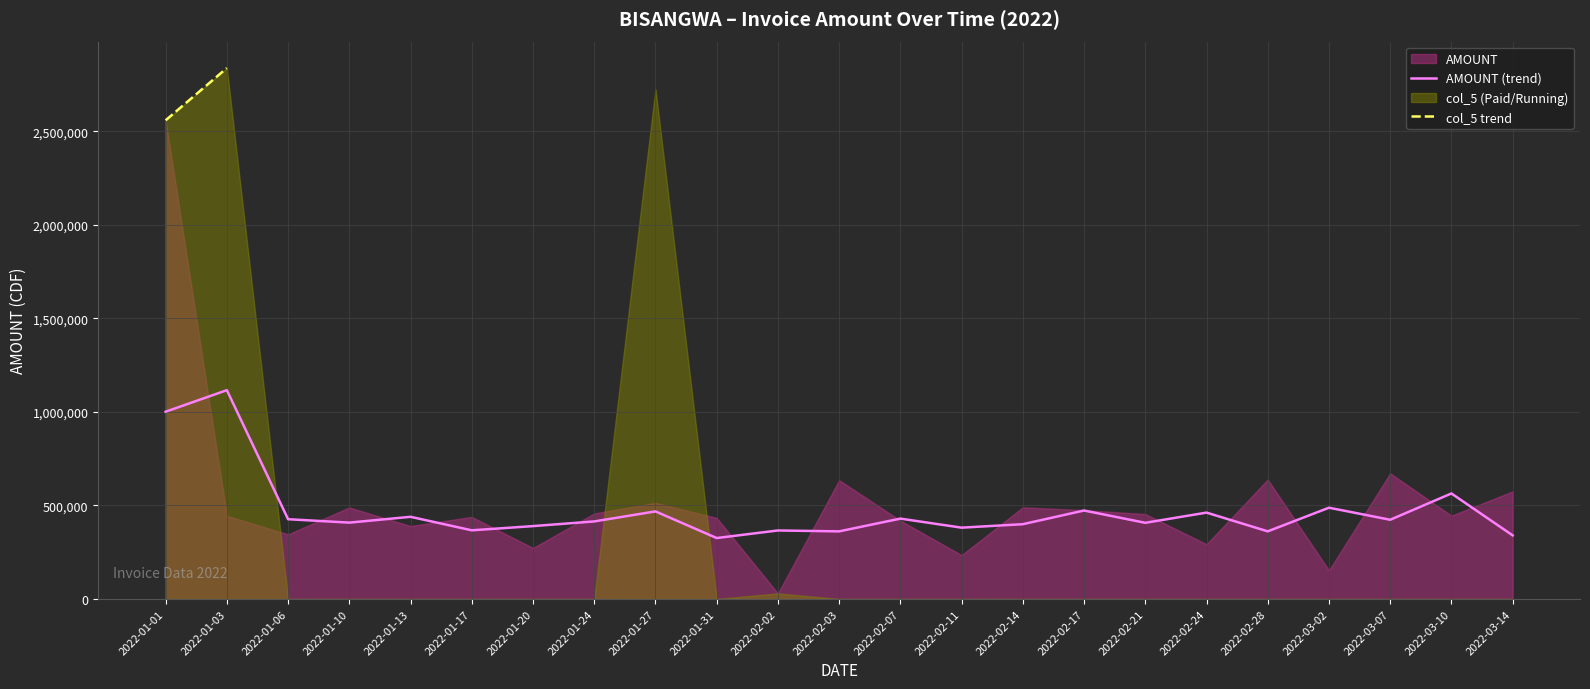

Count the number of categories in the chart.

23